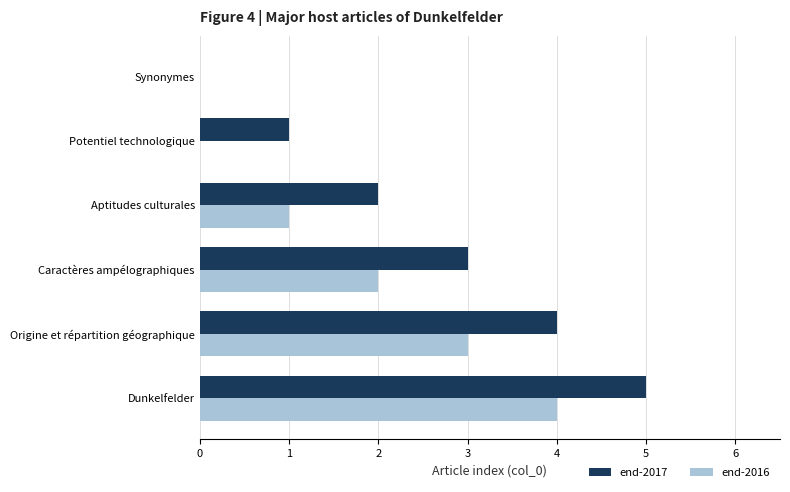

How many series are shown in this chart?

2